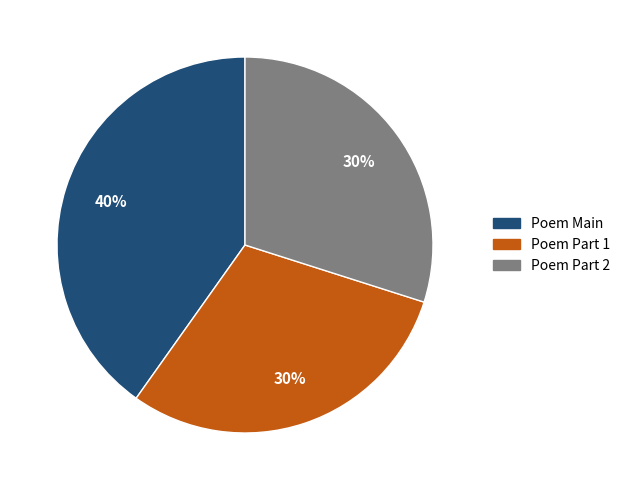

To the nearest percent, what is the average slice percentage?

33%